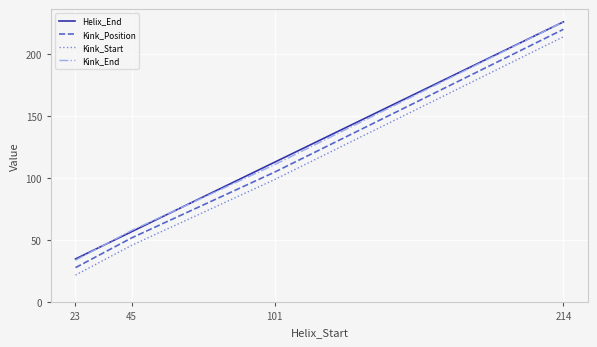

True or false: Kink_End and Kink_Position intersect in this chart.

False